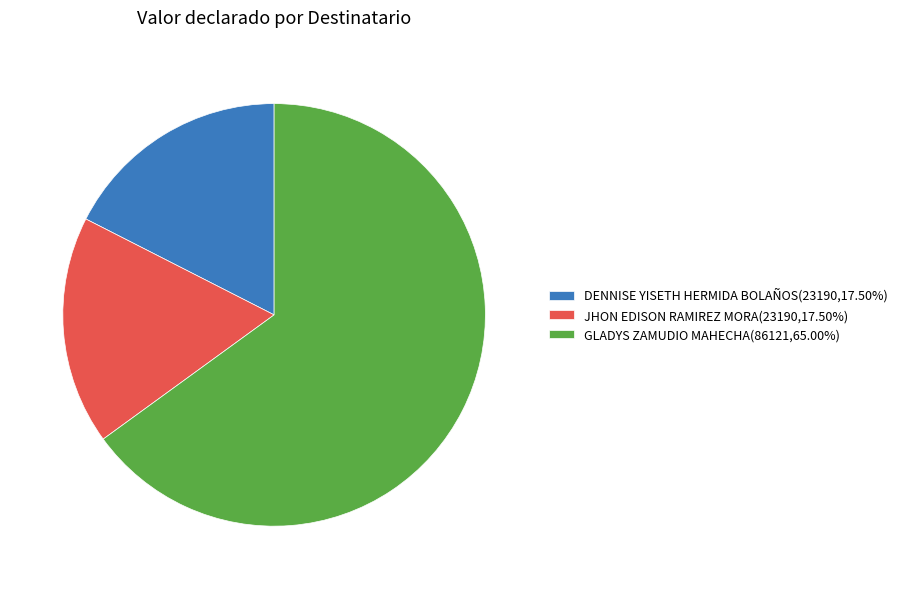

Combined, do GLADYS ZAMUDIO MAHECHA(86121,65.00%) and DENNISE YISETH HERMIDA BOLAÑOS(23190,17.50%) account for over 50%?

Yes